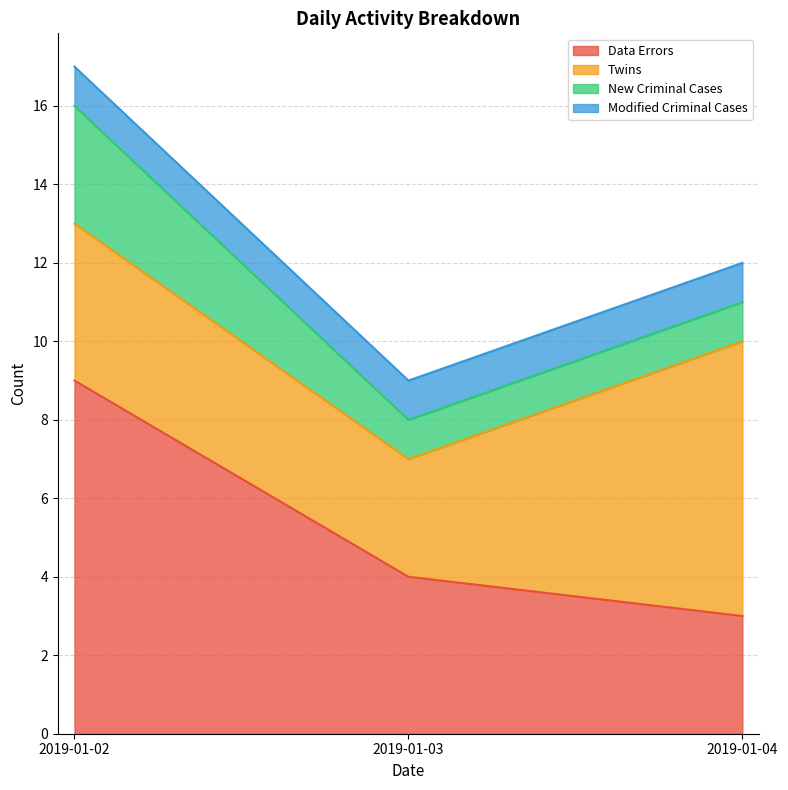

What is the total value across all series at 2019-01-03?

9